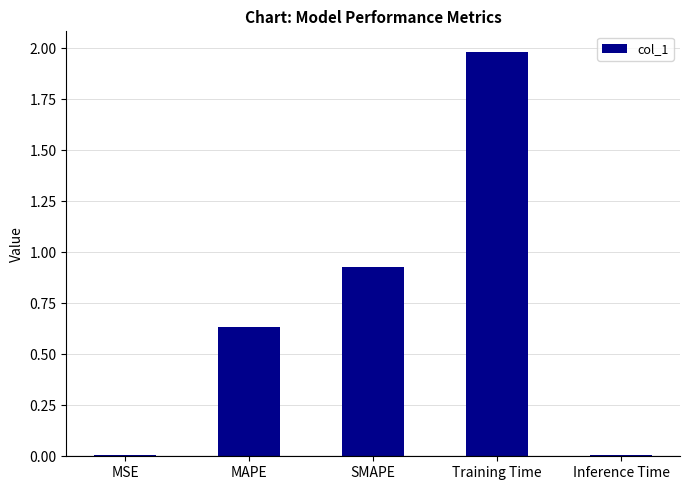

The value at Training Time is 2.6. True or false?

False